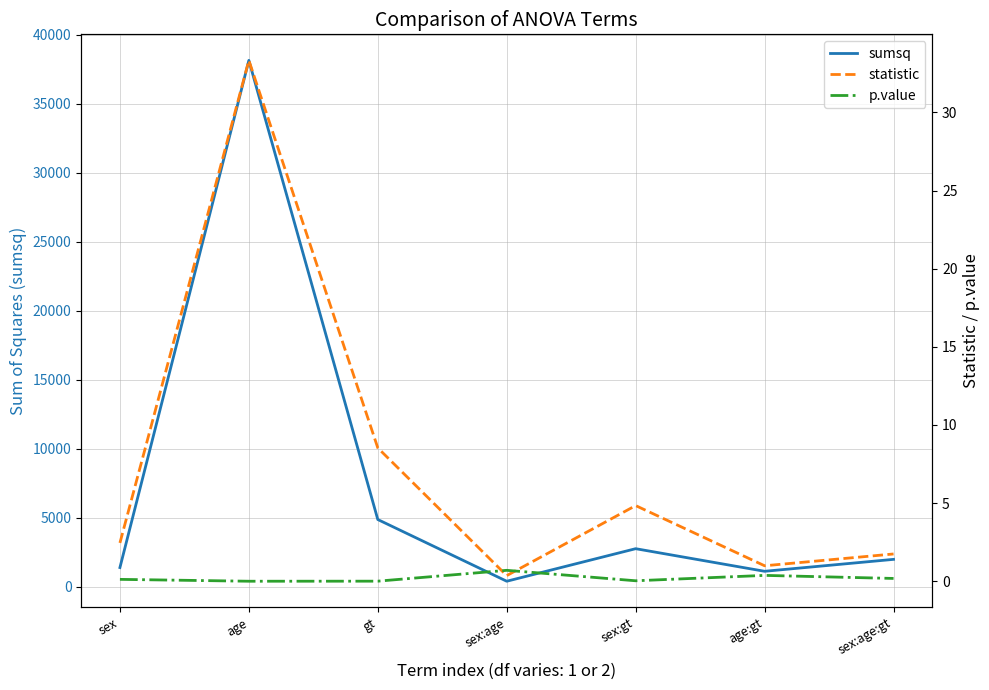

How many series are shown in this chart?

3